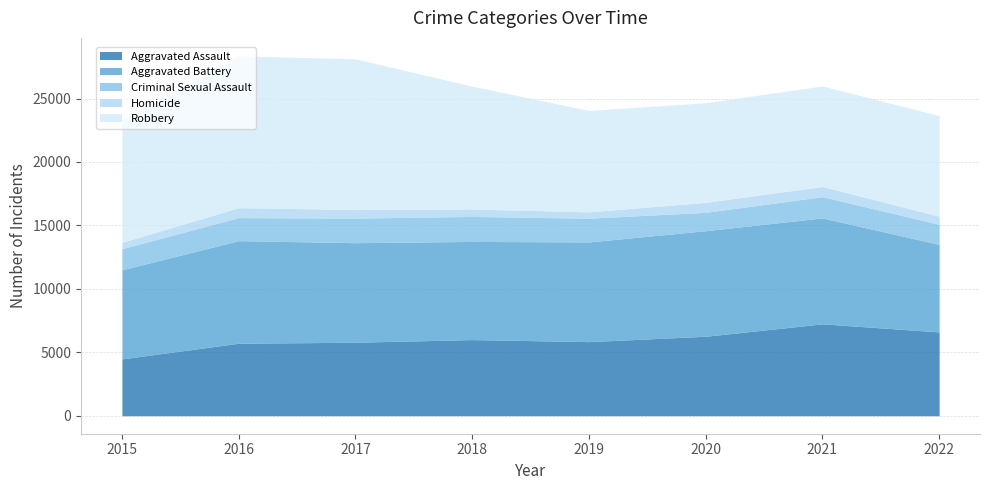

True or false: Robbery and Aggravated Assault intersect in this chart.

False